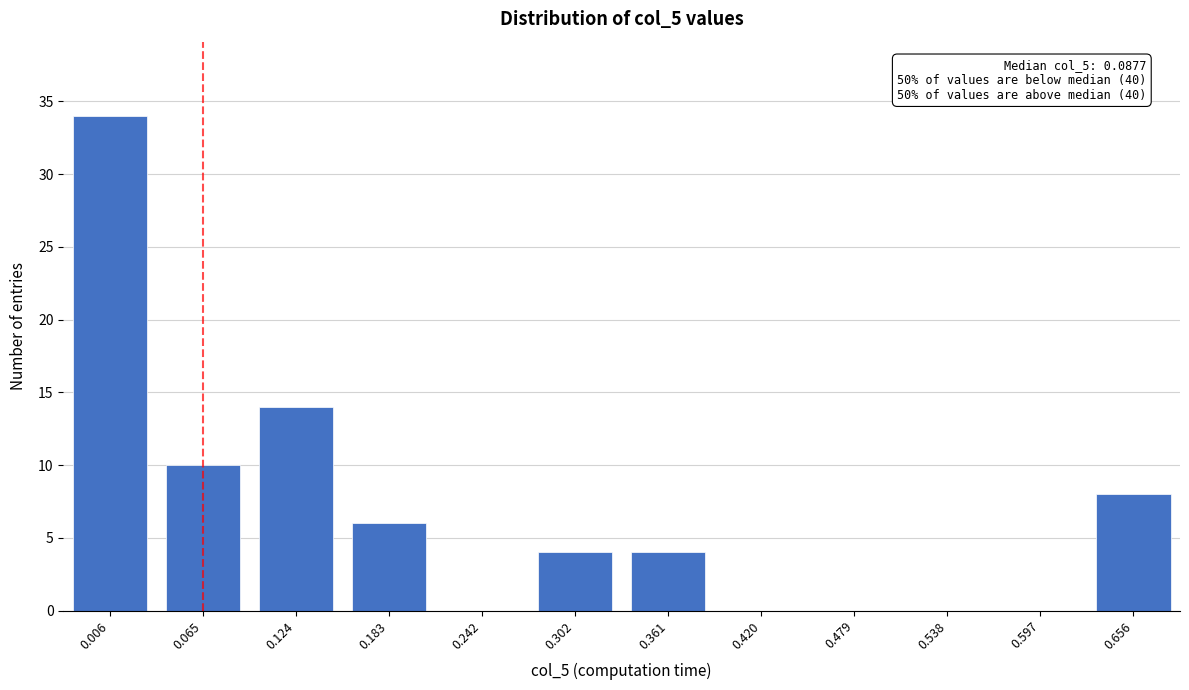

Reading left to right, extract all data points from this chart.

0.006=34	0.065=10	0.124=14	0.183=6	0.242=0	0.302=4	0.361=4	0.420=0	0.479=0	0.538=0	0.597=0	0.656=8